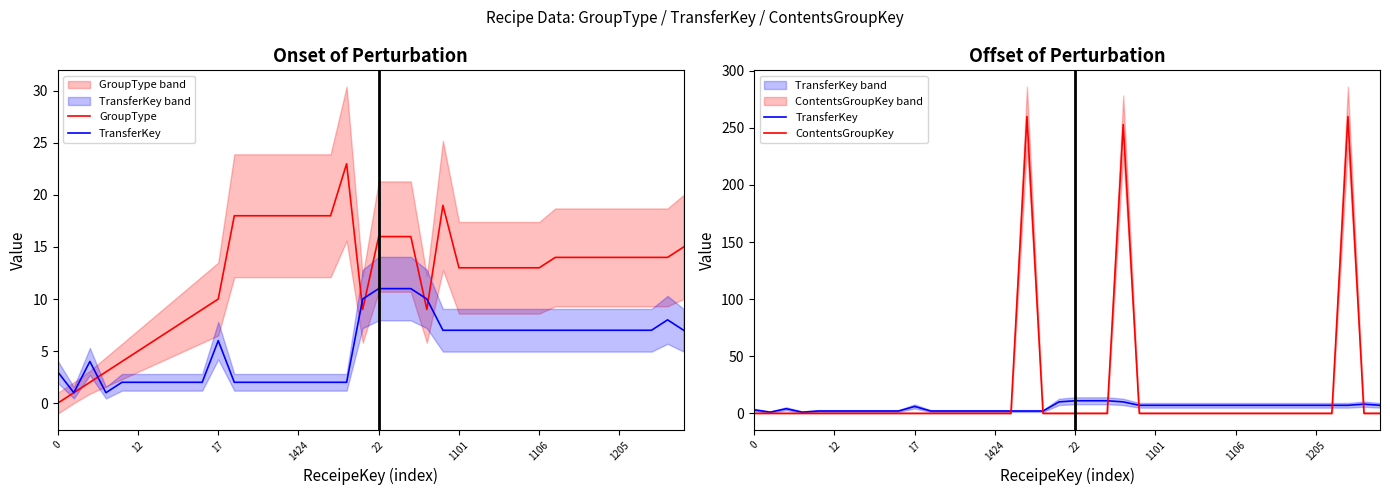

Is this an area chart (filled region under the line)?

No